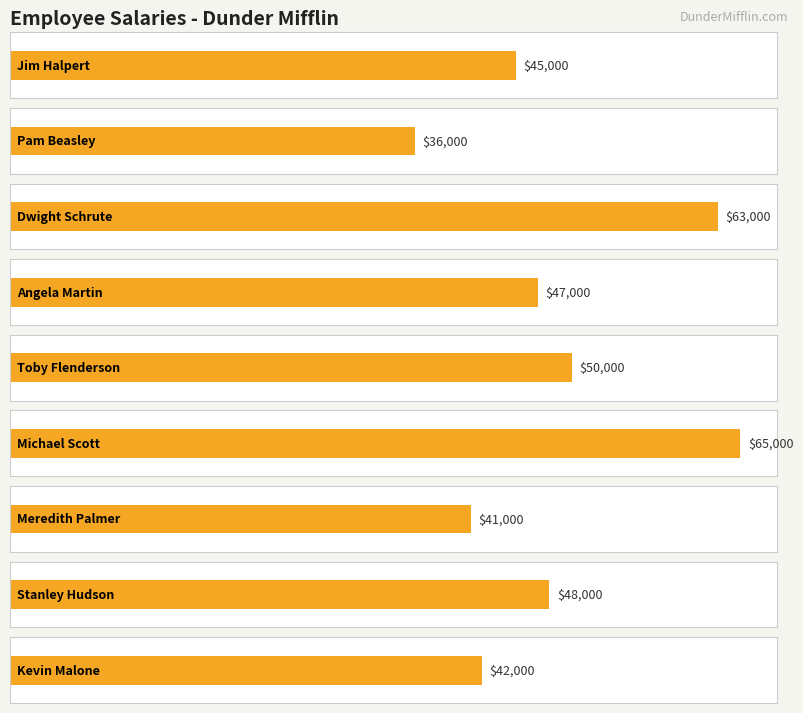

Which label corresponds to the smallest value in the chart?

Pam Beasley